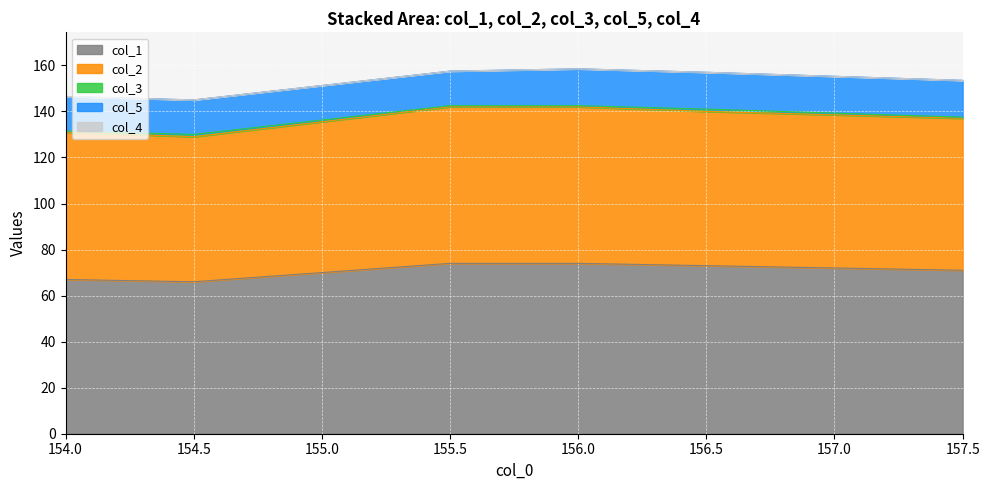

Which series has the widest spread of values?

col_1